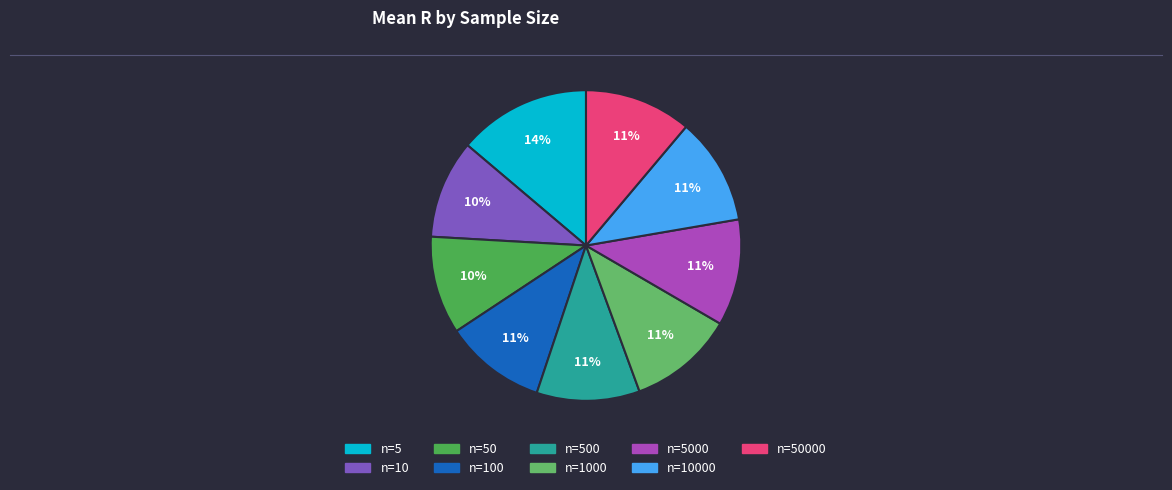

How many segments does this pie chart have?

9